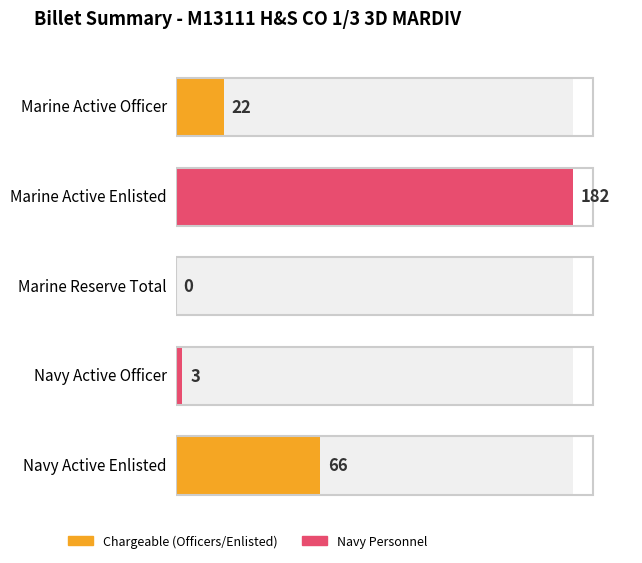

Which category has the lowest value in the Chargeable series?

Marine Reserve Total